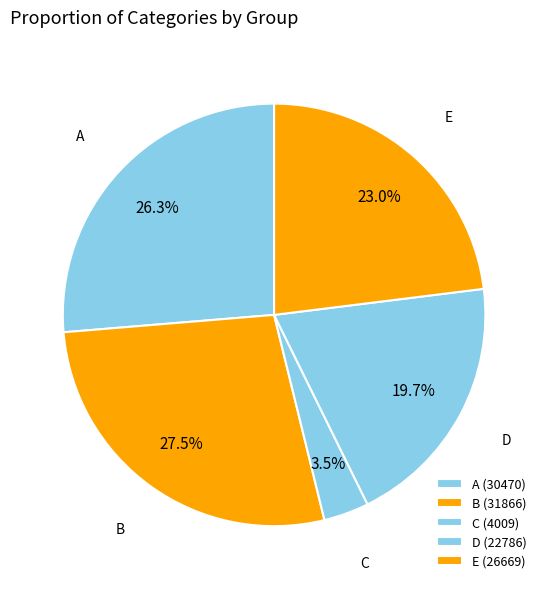

What is the ratio of the value at B to the value at C?

7.9